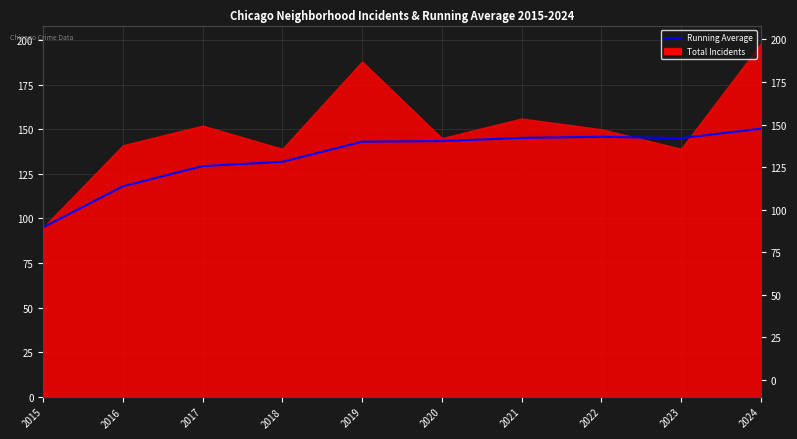

What is the value of the 5th point from the left?

143.0